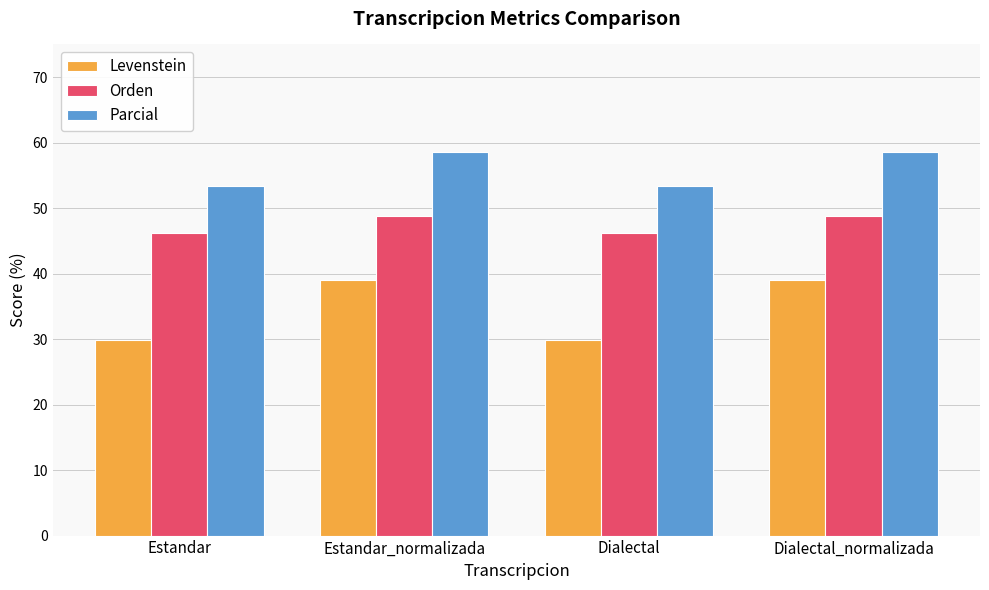

Reading left to right, transcribe all the data shown in this chart.

Levenstein: 29.8	39.1	29.8	39.1
Orden: 46.3	48.9	46.3	48.9
Parcial: 53.3	58.6	53.3	58.6